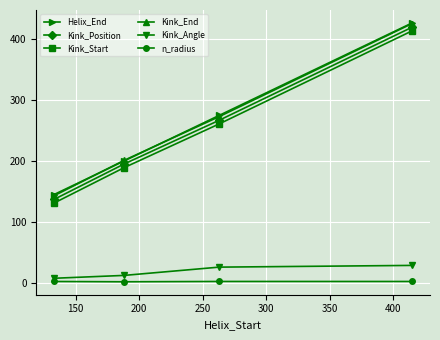

True or false: Kink_Start and Kink_End cross at least once.

False